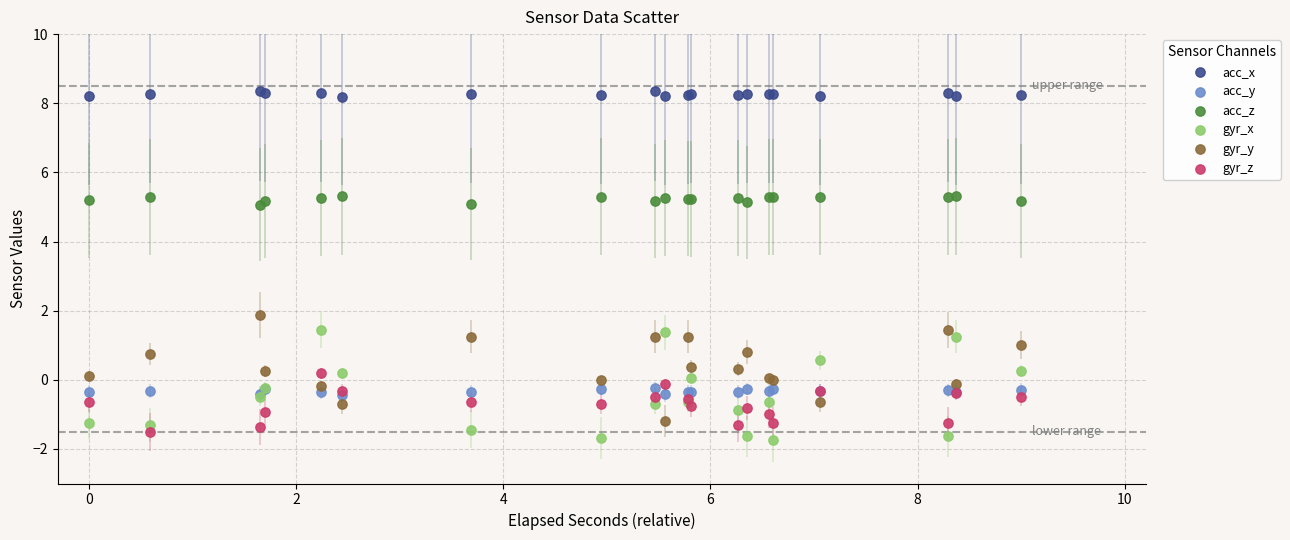

Which series reaches the minimum Y coordinate?

gyr_x